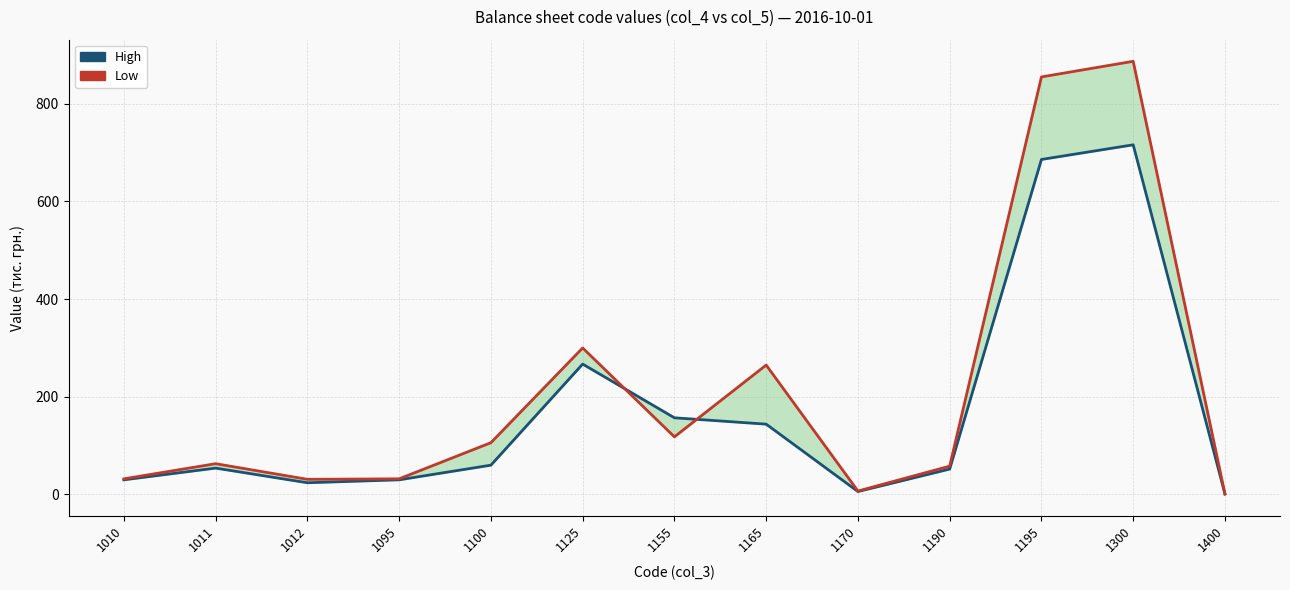

Is it true that Low equals 300 at 1125?

True